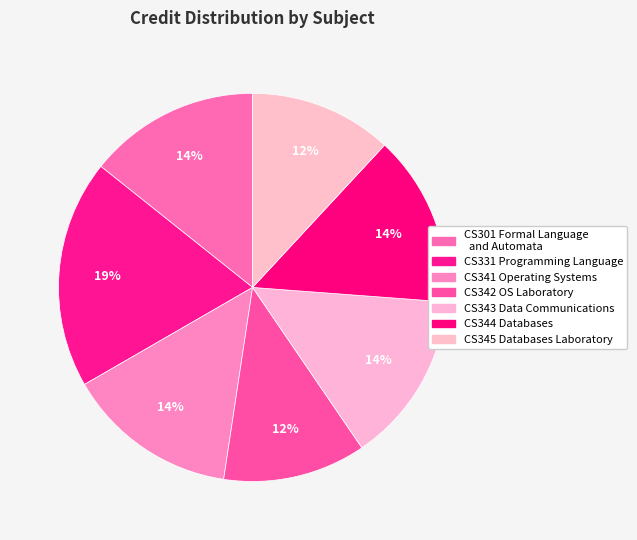

Does any single category account for the majority?

No